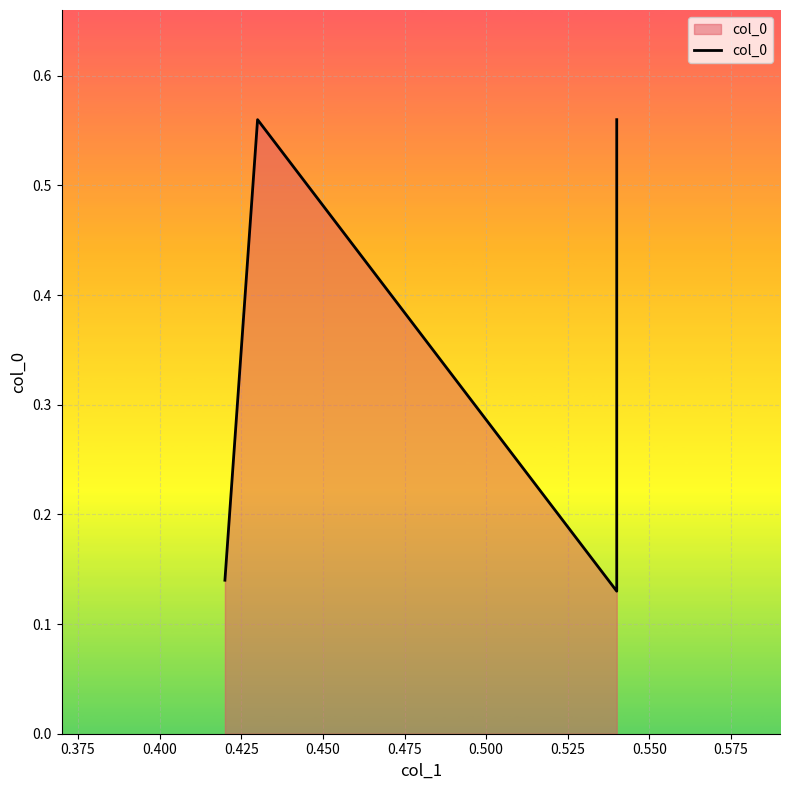

The value at 0.425 is 0.3. True or false?

False